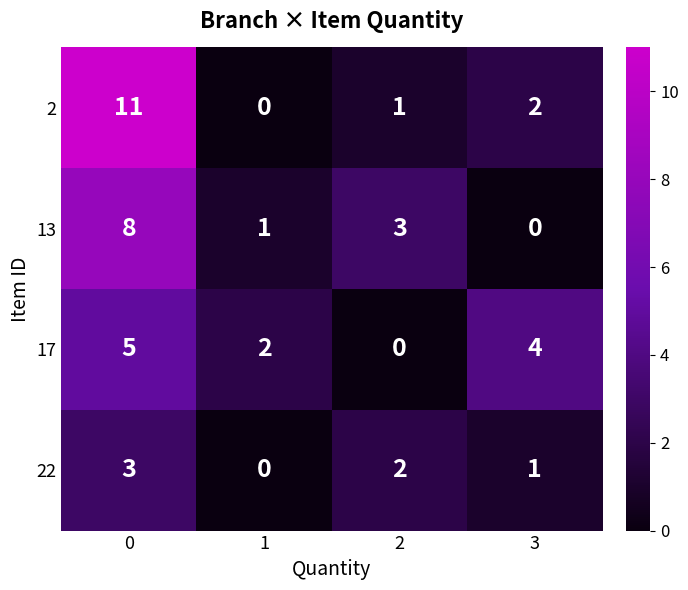

What is the sum of the 2 values at 0 and 1?

11